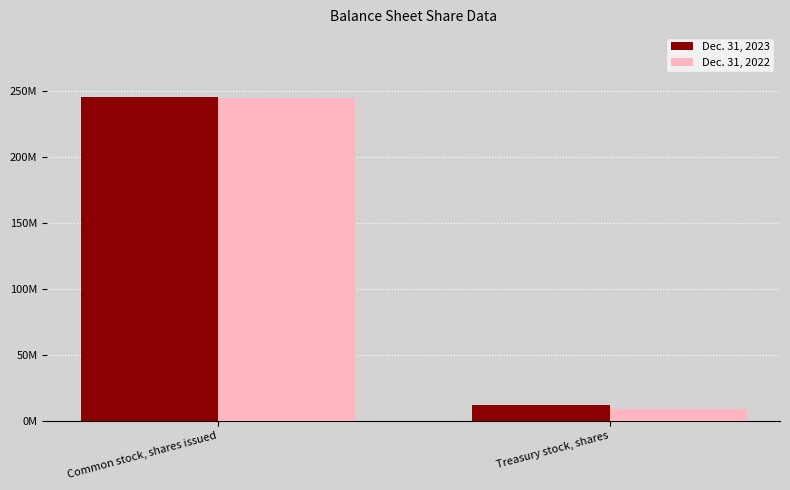

True or false: Dec. 31, 2022 has a value of 8667824 at Treasury stock, shares.

True